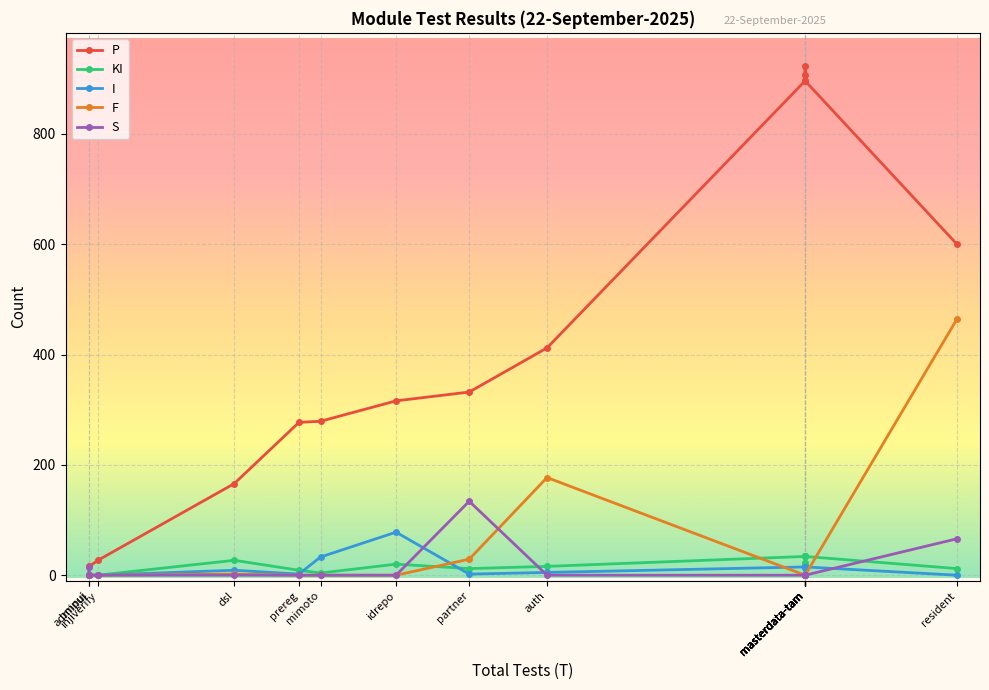

What is the maximum value for P?

923